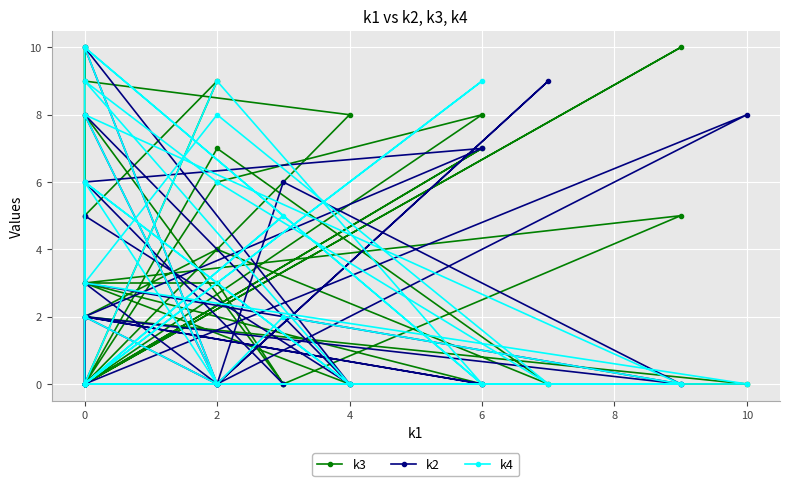

In k4, how many points are lower than both neighbors (excluding endpoints)?

8